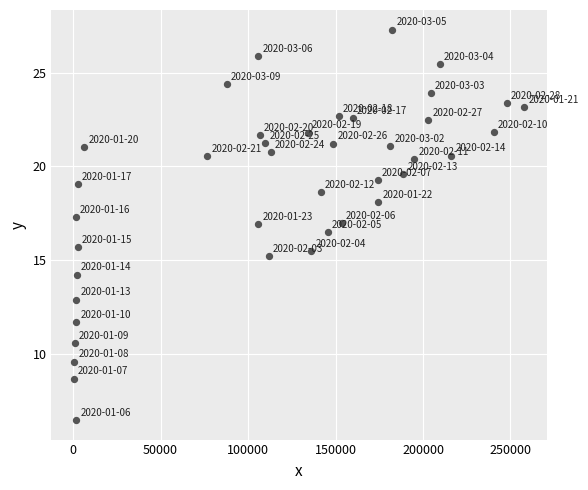

What is the range of Y values (max minus min)?

20.8